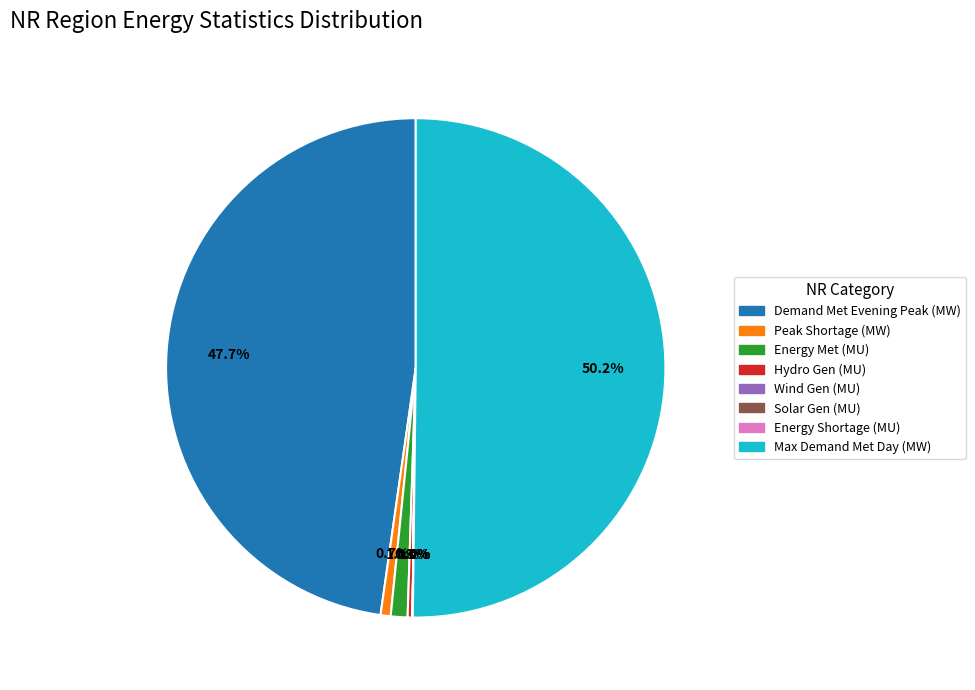

To the nearest percent, what is the difference between the largest and smallest slice percentages?

50%